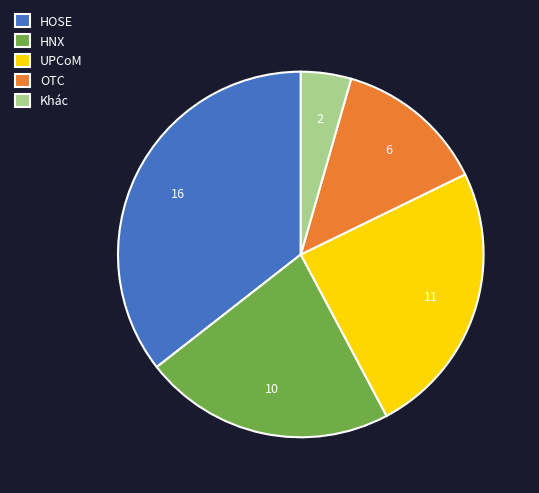

Combined, do HOSE and OTC account for over 50%?

No